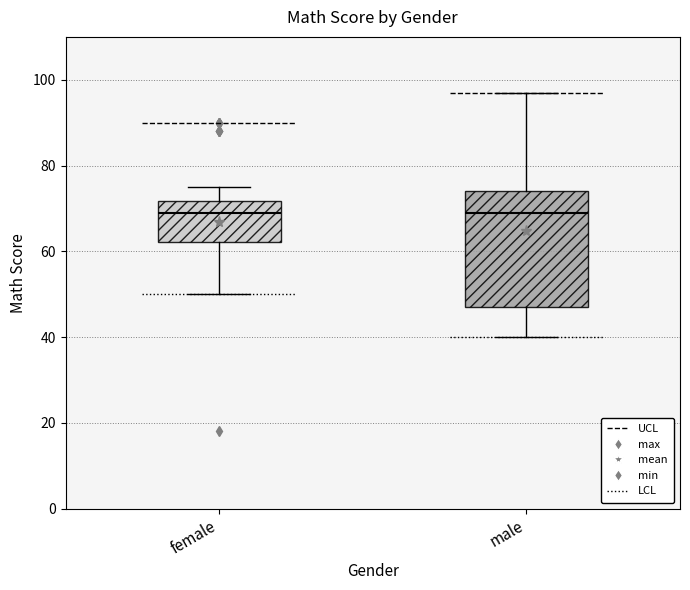

Reading left to right, read every box against the y-axis: the position of its median line, the range the box covers, and the ends of its whiskers. The values are not printed on the chart, so give them approximately, as read against the axis.

female: median 70, box 62 to 72, whiskers 50 to 76
male: median 70, box 48 to 74, whiskers 40 to 98